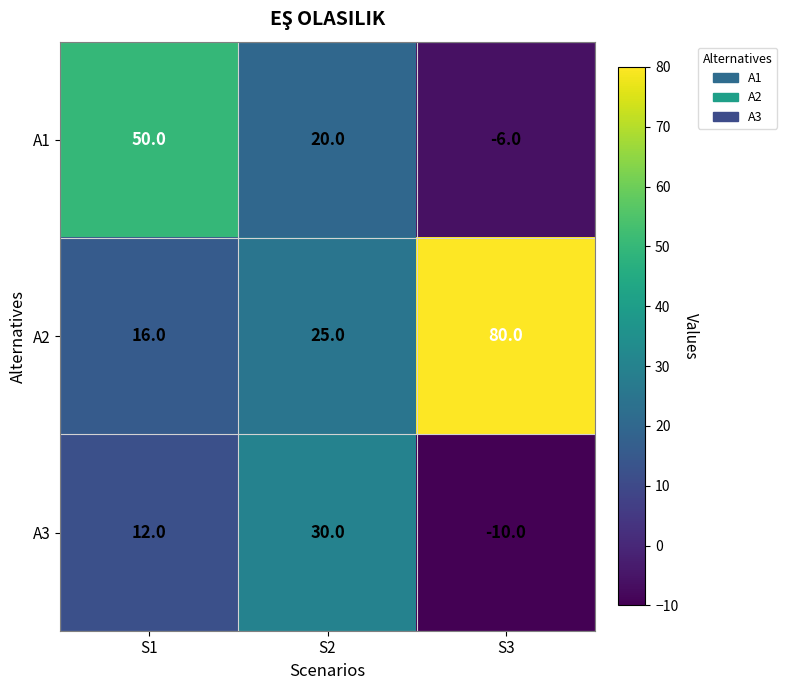

What value does the A2 series have at S3, to the nearest 5?

80